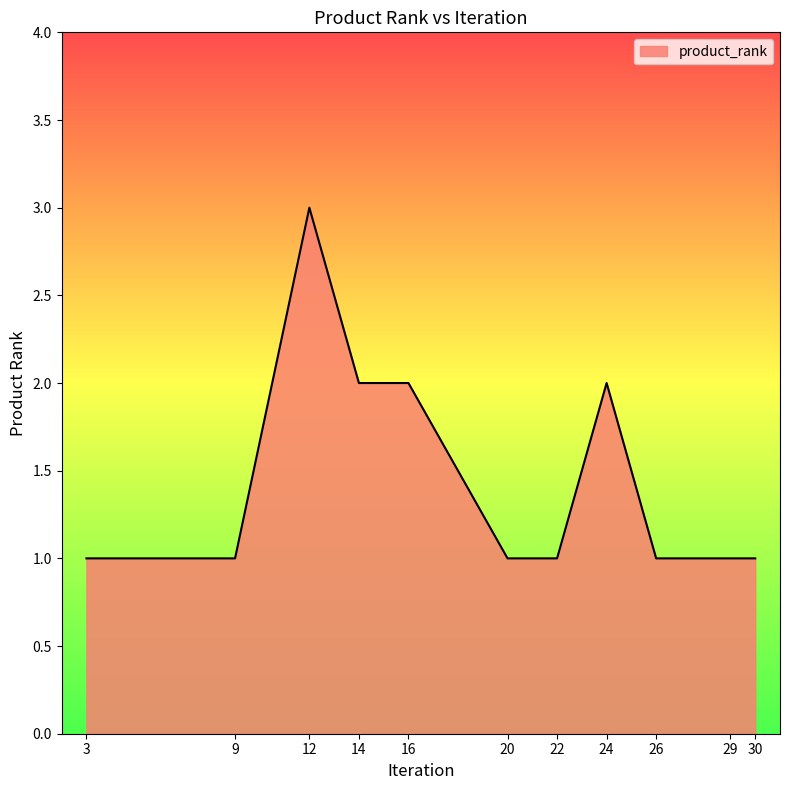

What is the greatest value displayed?

3